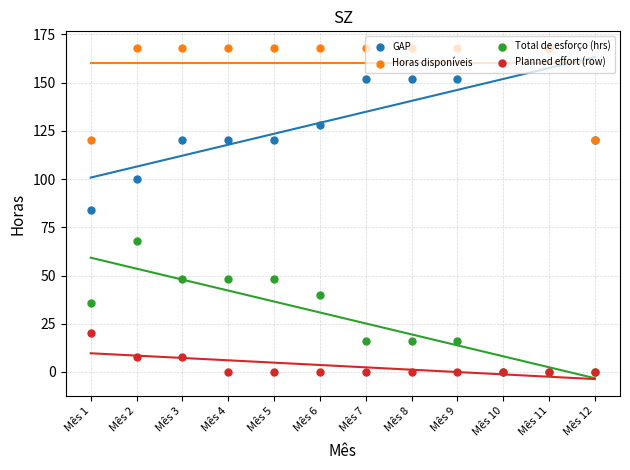

At how many categories does at least one series exceed 31?

12